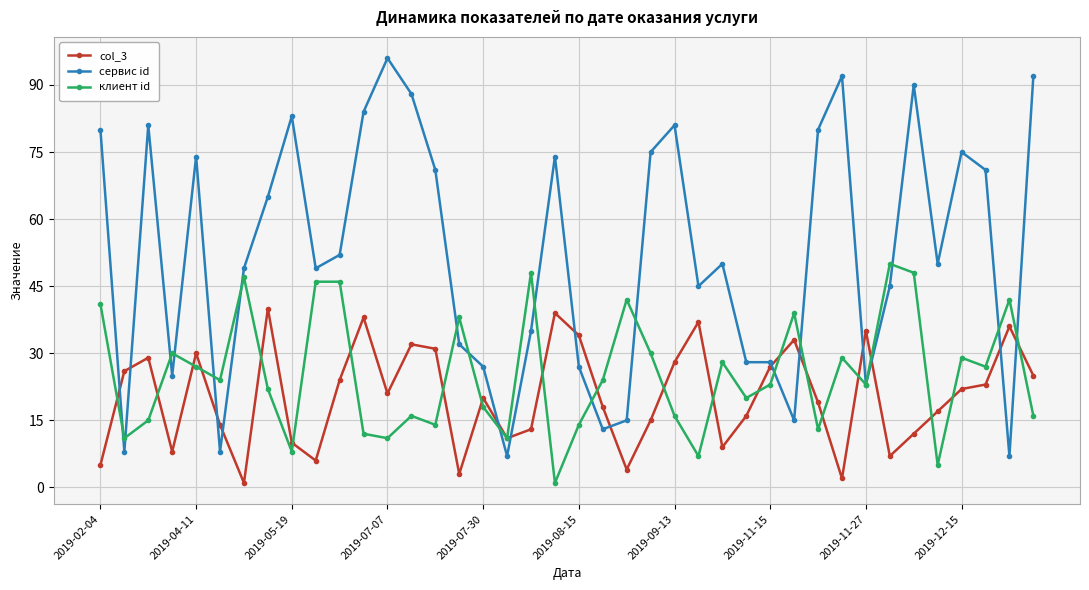

Which series has the largest total across all categories?

сервис id